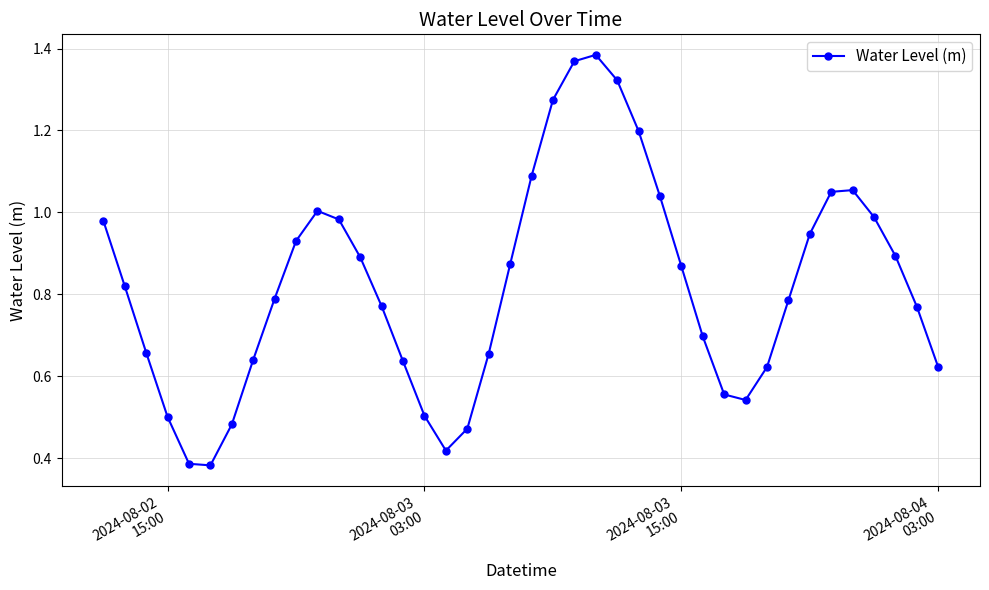

True or false: the data has more than 0 interior local peaks.

True